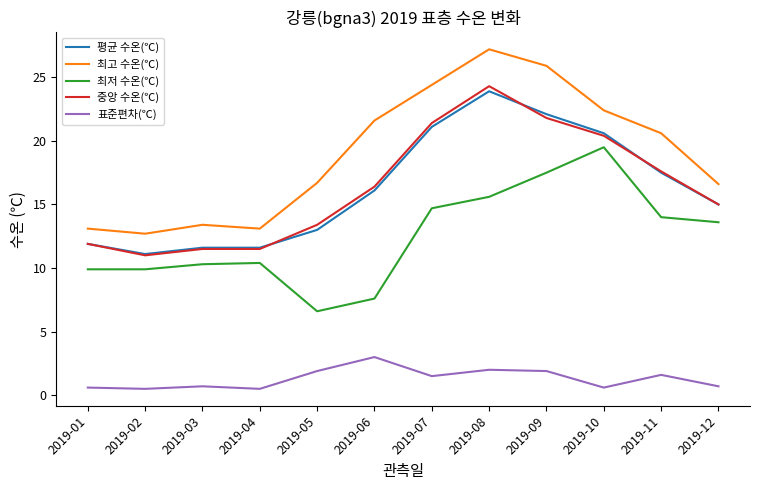

True or false: 표준편차(℃) has a value of 0.6 at 2019-01.

True